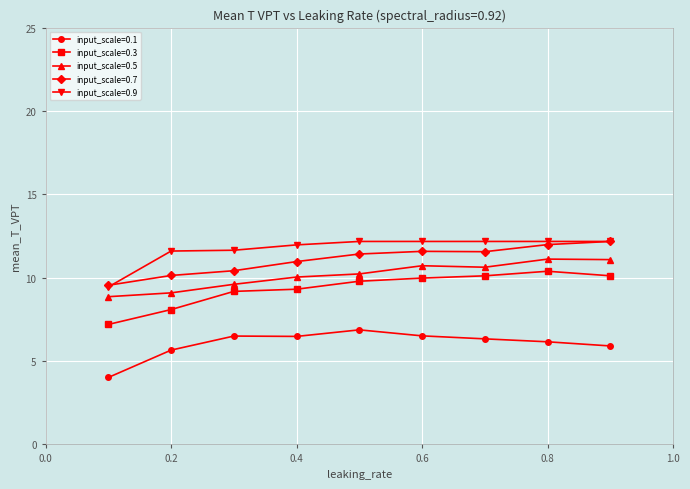

What is the maximum value shown in the chart?

12.2